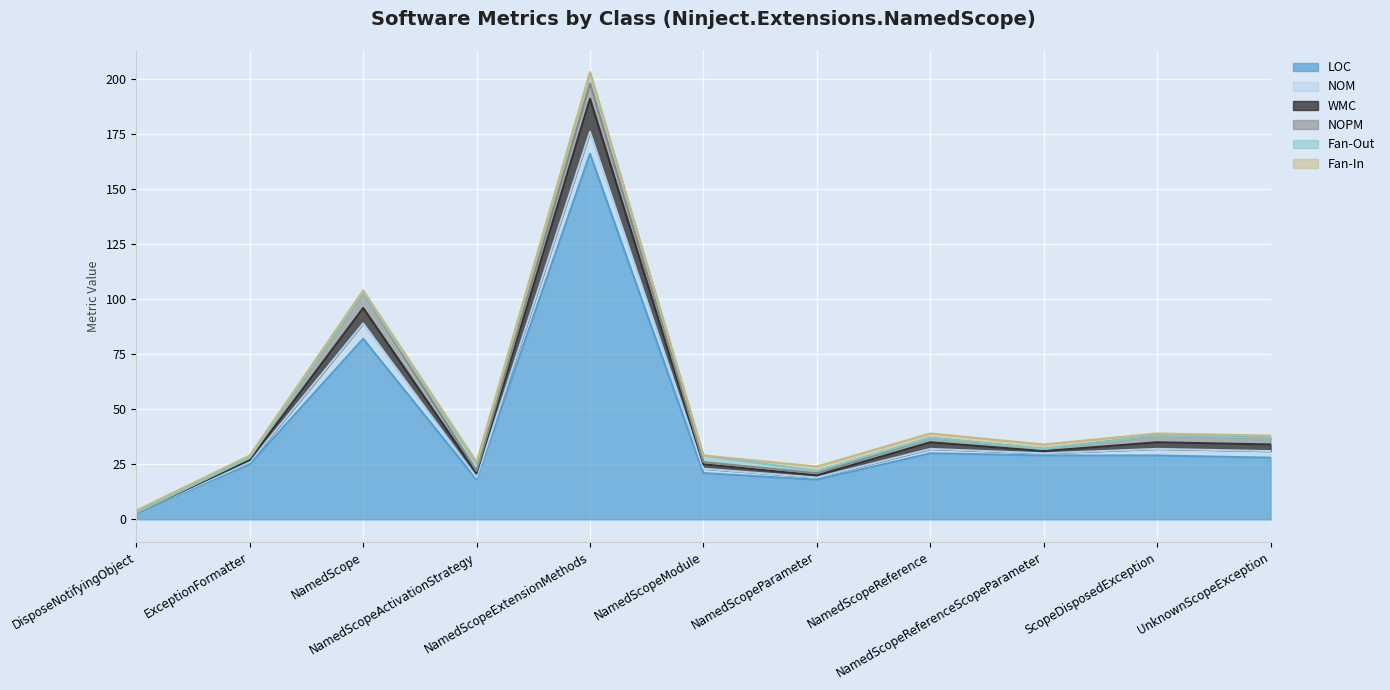

Reading right to left, extract all data points from this chart.

LOC: 28	29	29	30	18	21	166	18	82	25	3
NOM: 3	3	1	2	1	2	10	1	7	1	0
WMC: 3	3	1	3	1	2	15	2	7	1	0
NOPM: 3	3	1	2	1	1	7	1	7	1	0
Fan-Out: 0	0	0	0	1	3	5	3	0	0	0
Fan-In: 1	1	2	2	2	0	0	1	1	1	1